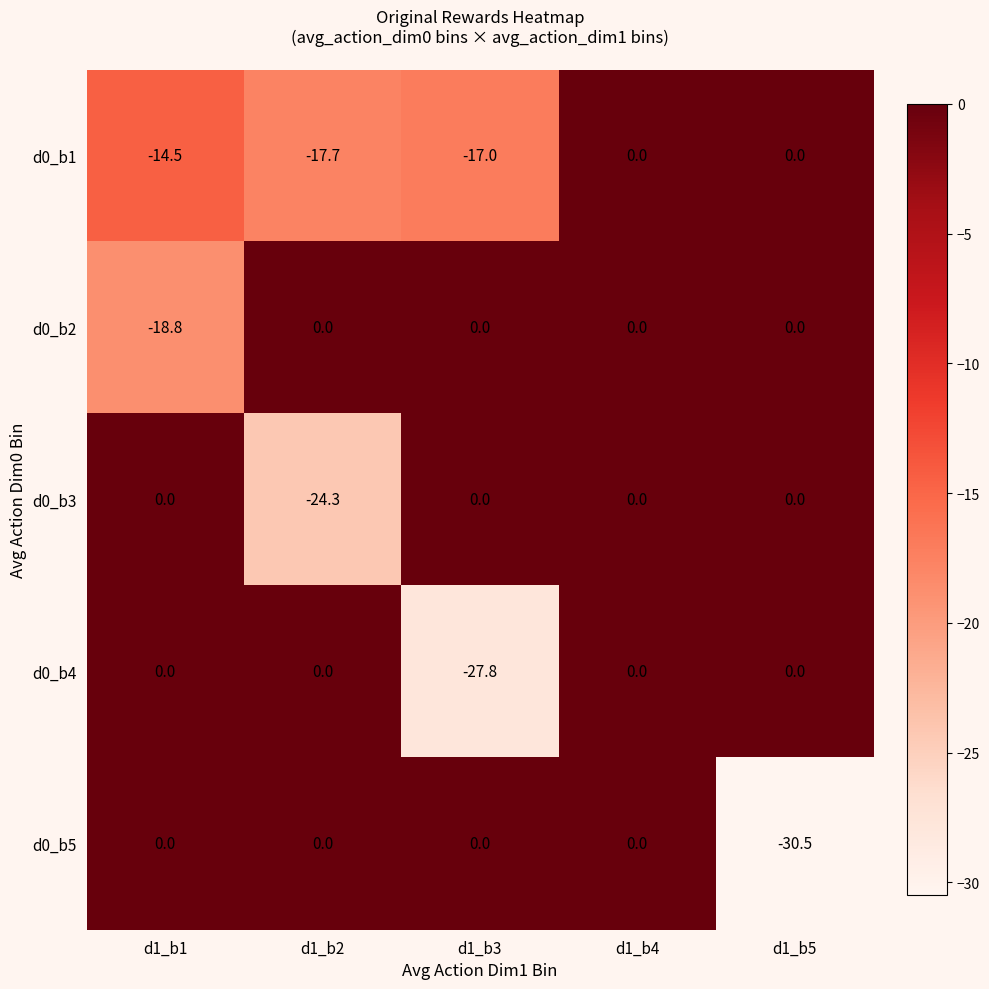

What is the smallest value displayed?

-30.5